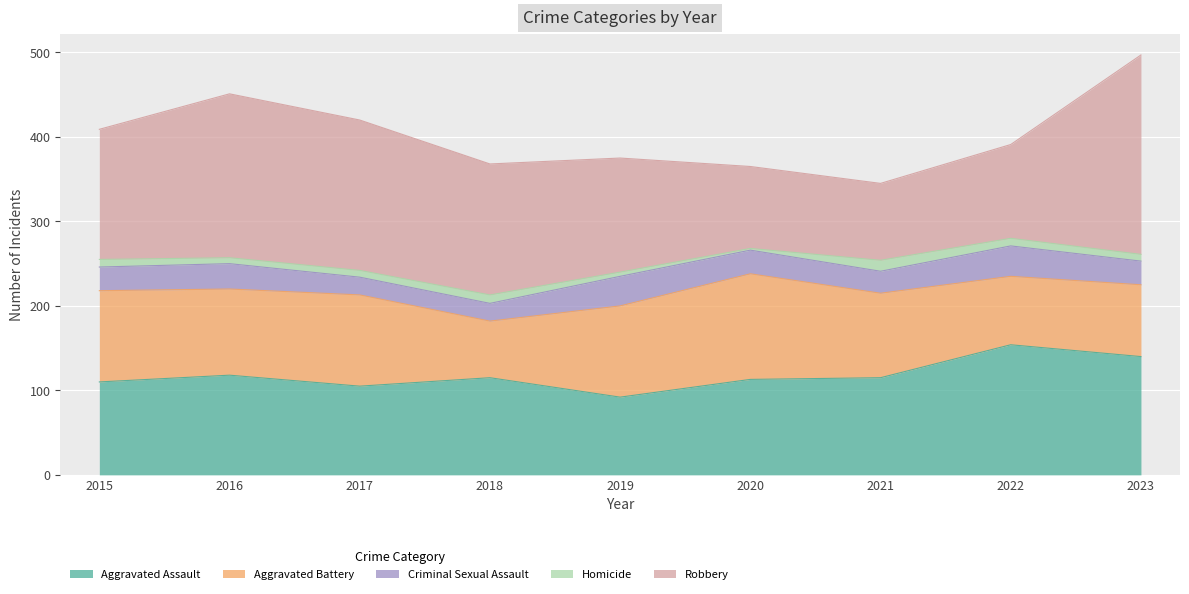

Does the chart display data point markers on the line(s)?

No